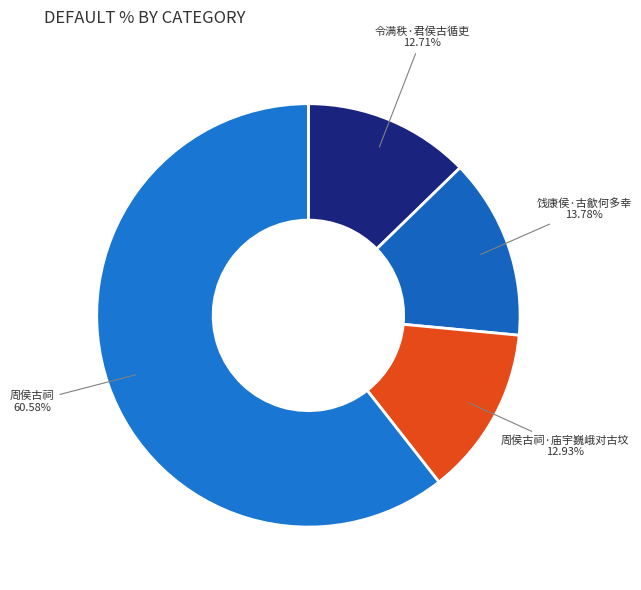

Is there any slice that represents more than half of the pie?

Yes